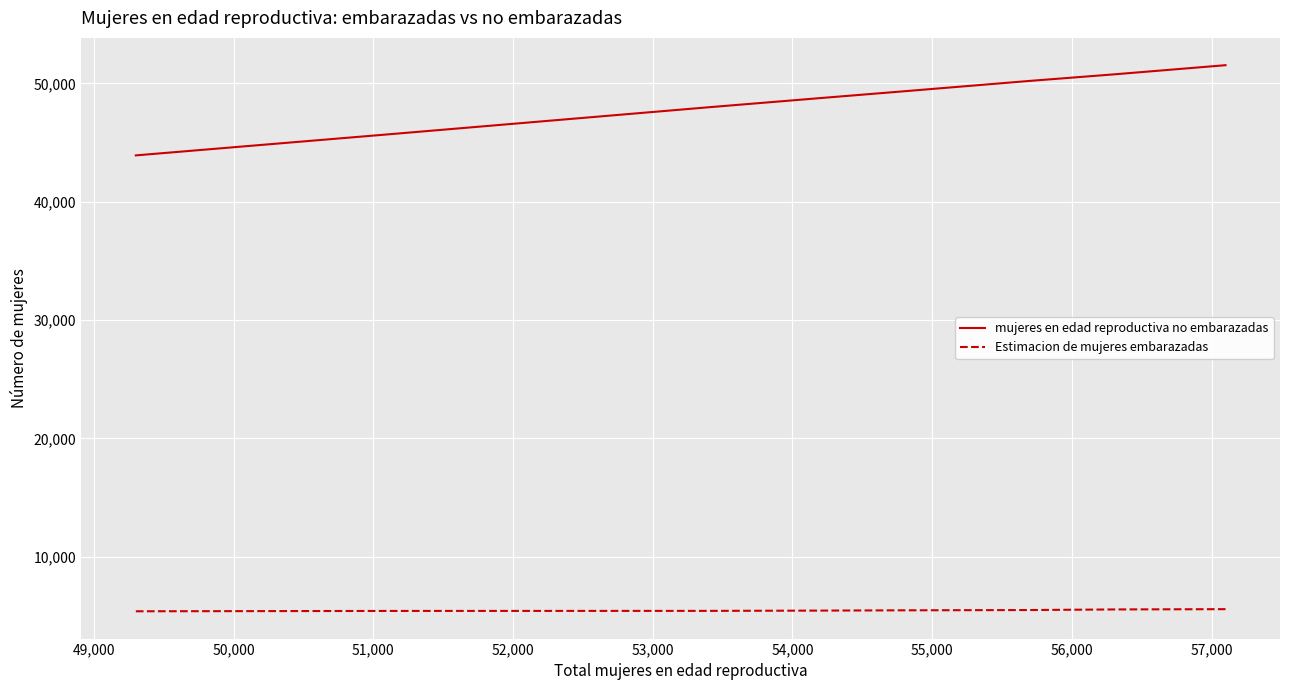

List the series in order of their peak value, lowest first.

Estimacion de mujeres embarazadas, mujeres en edad reproductiva no embarazadas